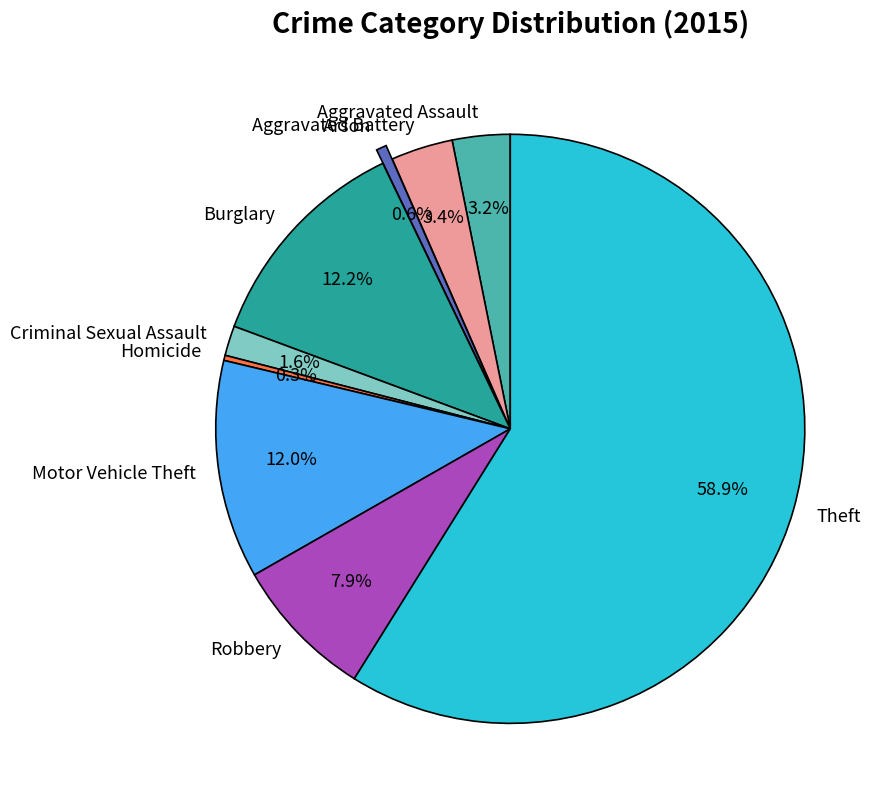

How many segments does this pie chart have?

9